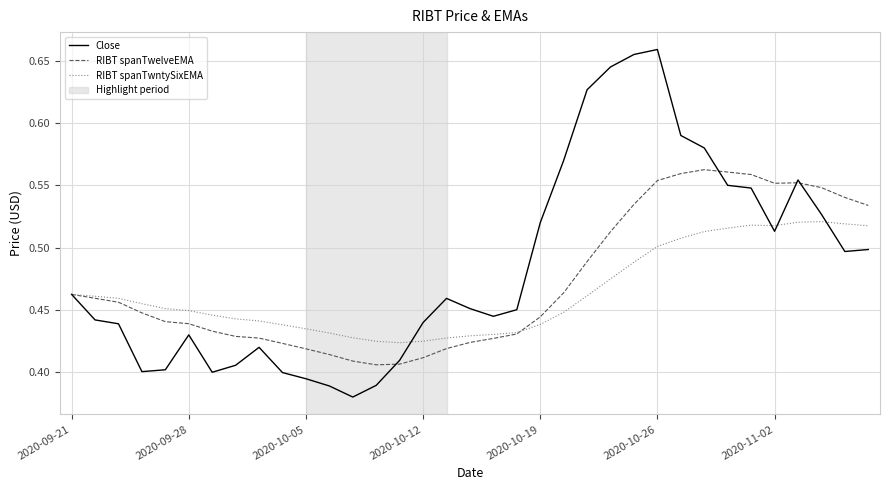

Which series has the largest range (max minus min)?

Close